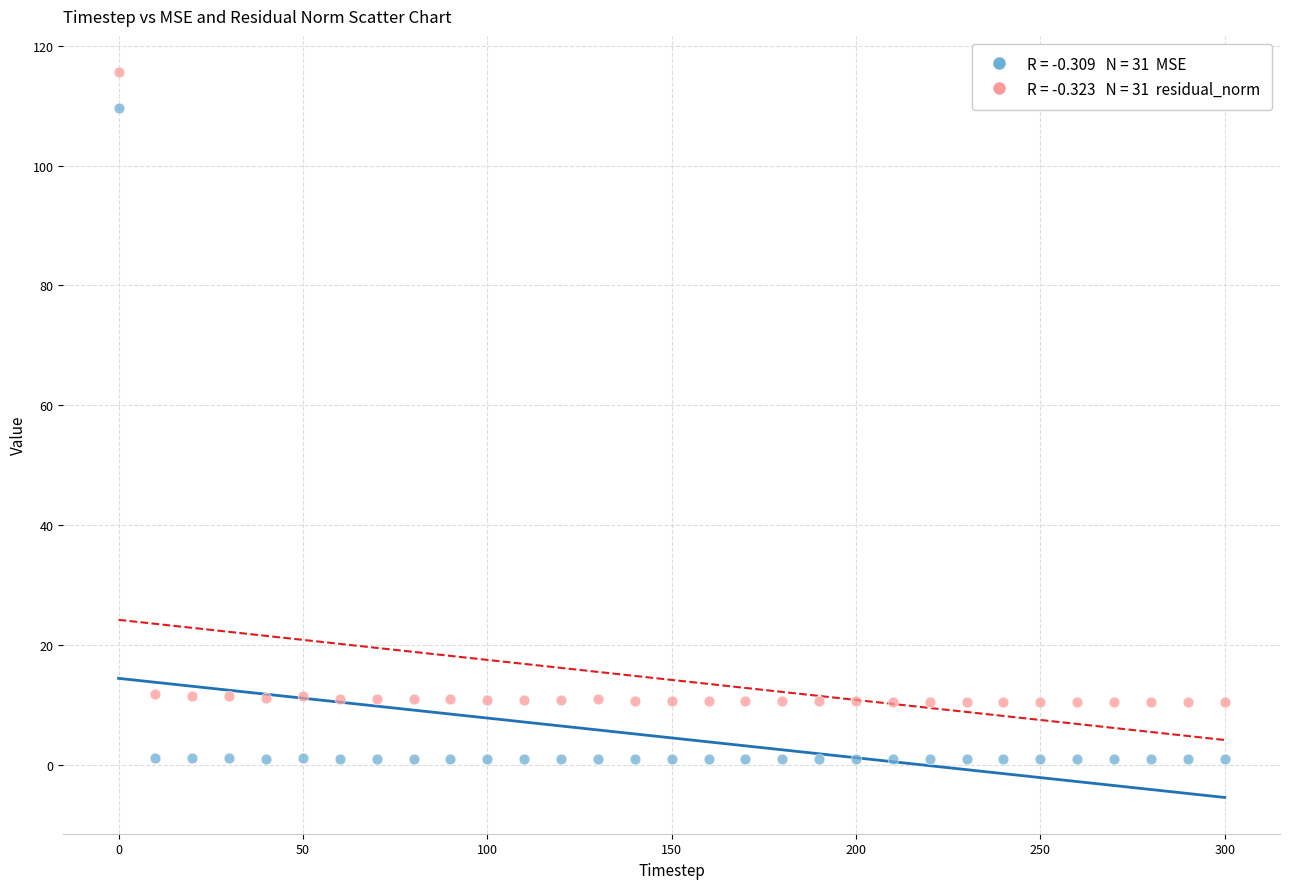

Across all data points, what is the range of X values (max minus min)?

300.0